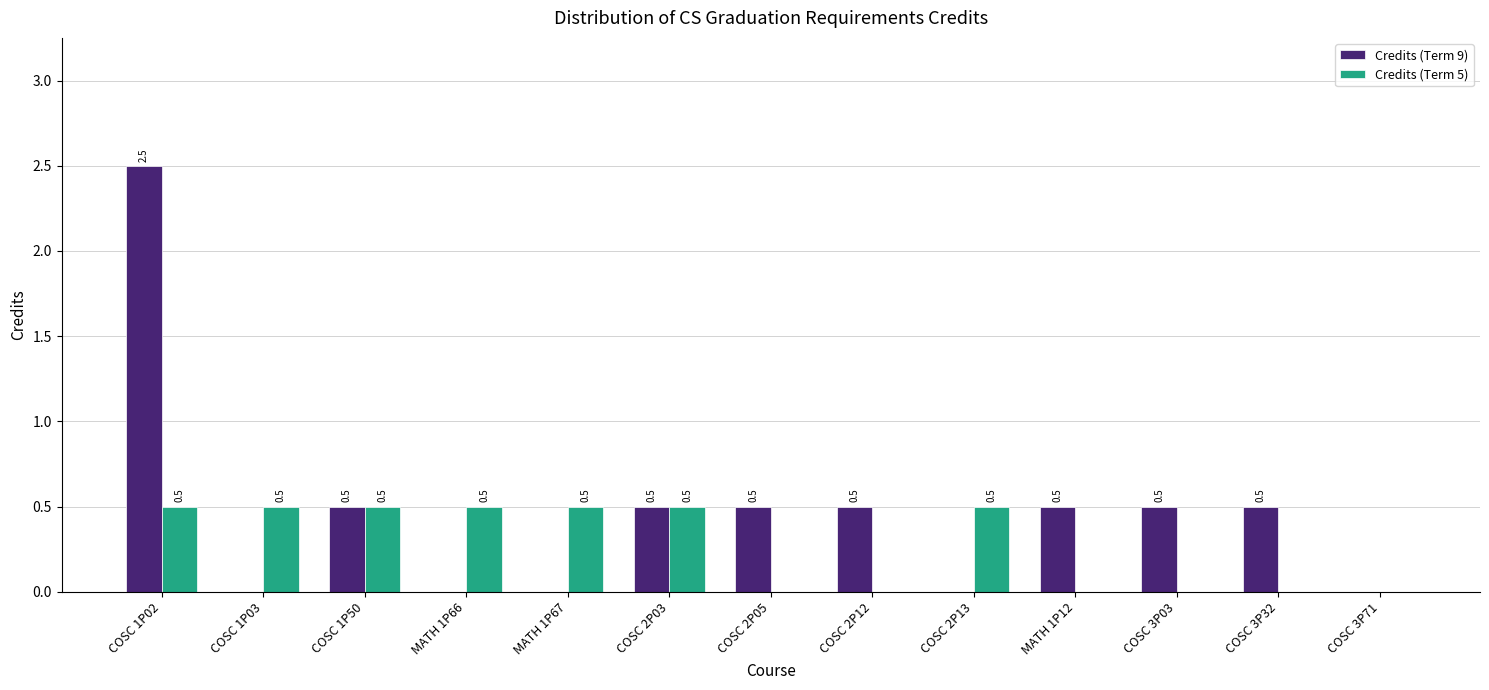

How many values in the Credits (Term 9) series exceed 0?

8